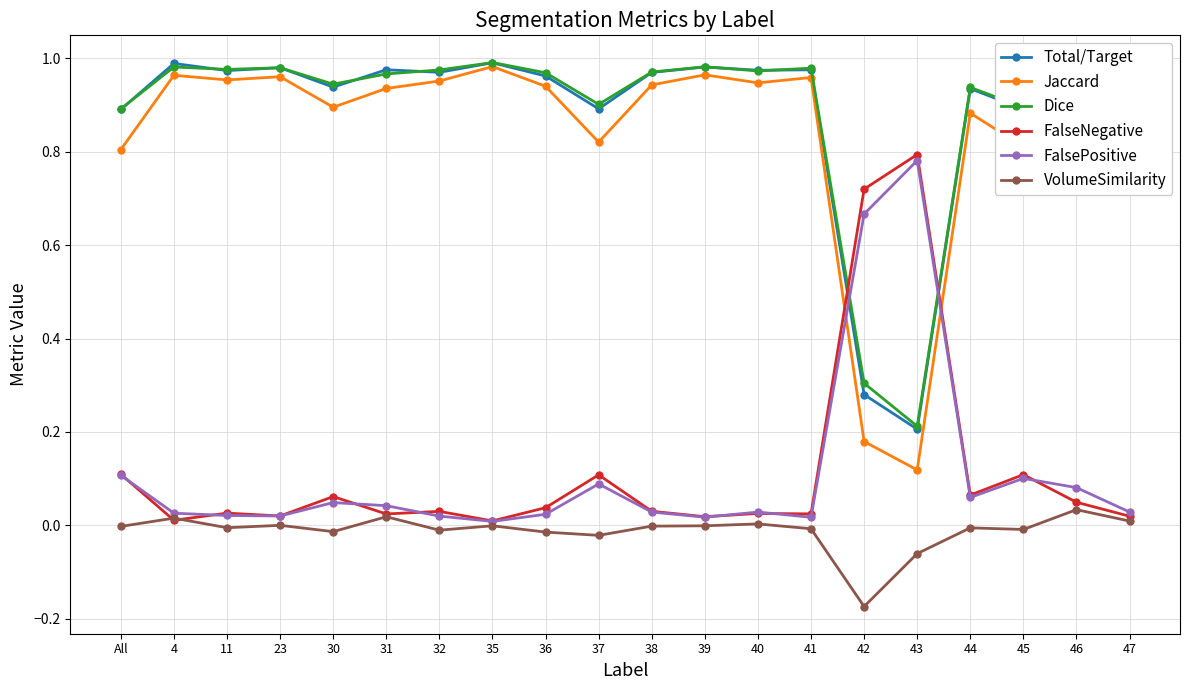

True or false: Dice has more than 0 points higher than both neighbors.

True